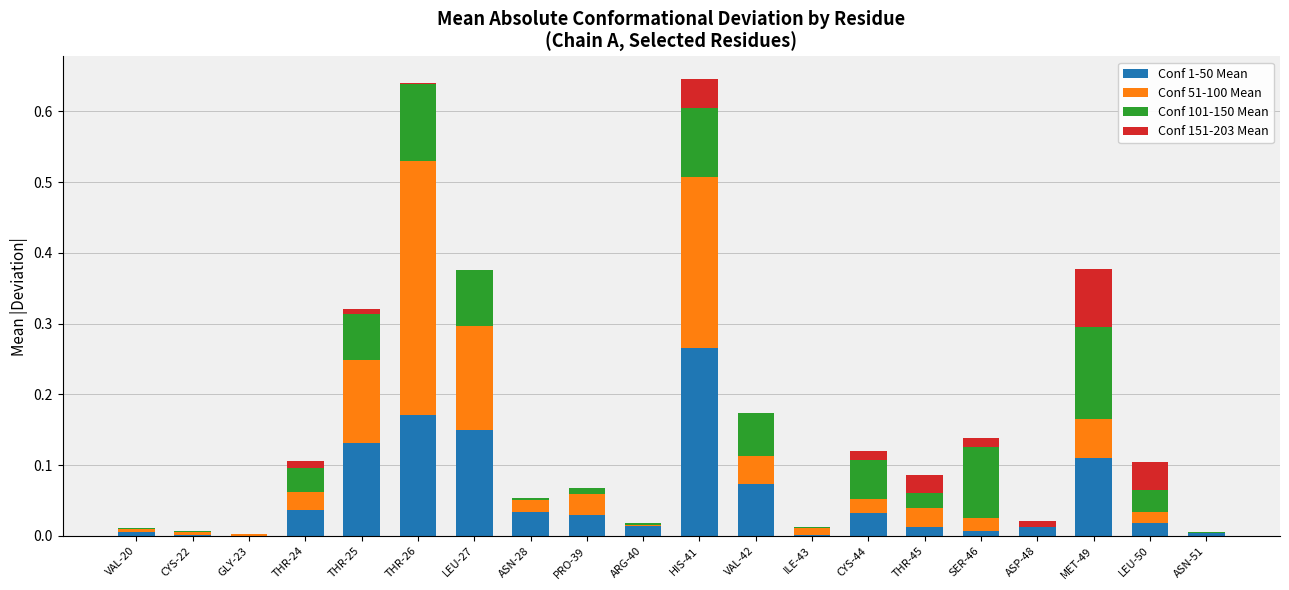

Does the chart contain stacked bars?

Yes